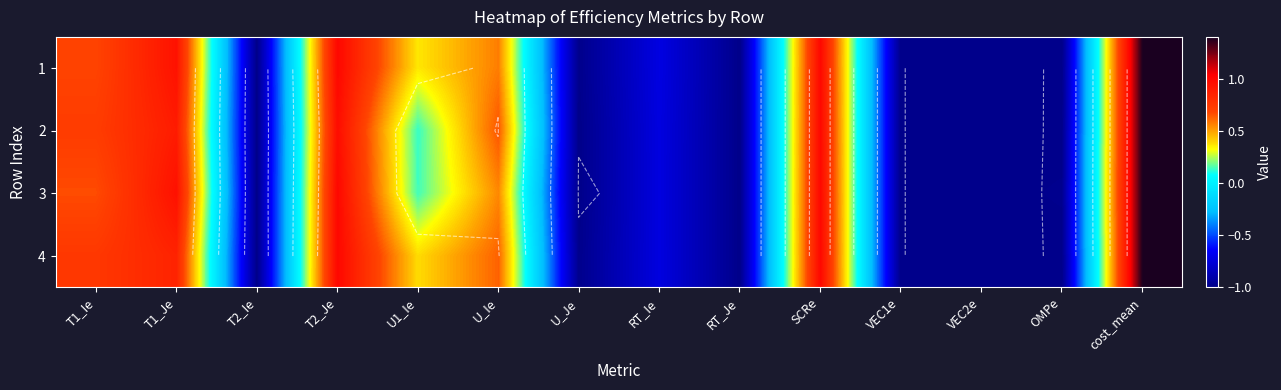

What is the difference between the maximum and second lowest values in the 2 series?

2.4